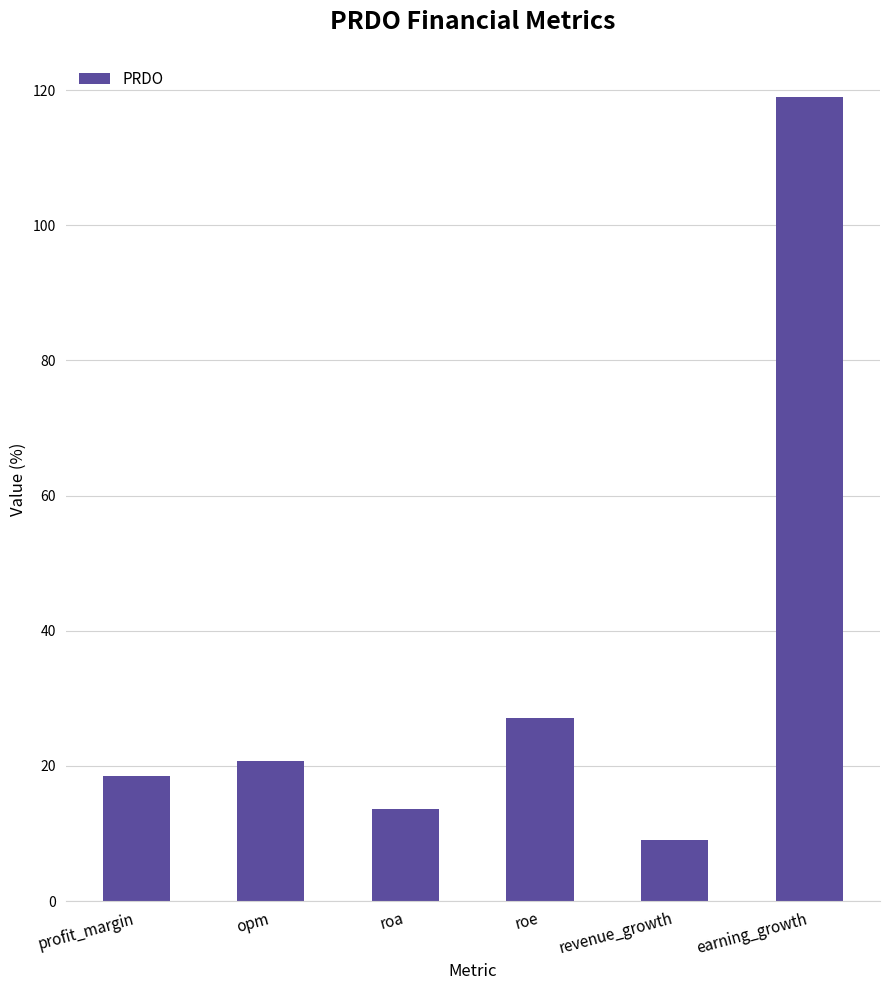

What is the sum of all values?

207.9